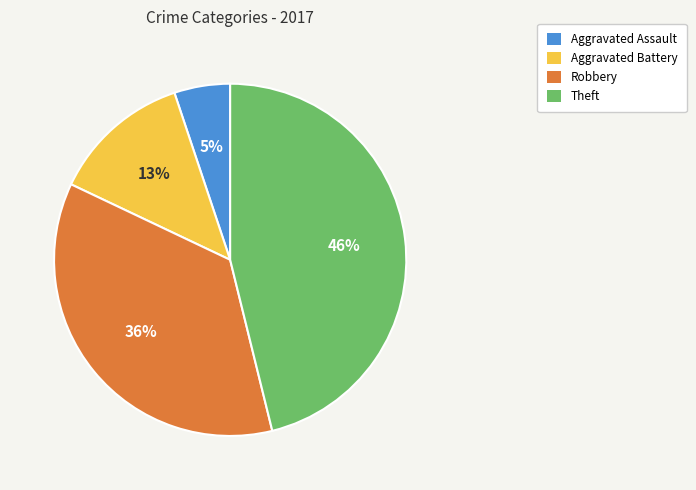

The Theft slice represents 35% of the pie. True or false?

False